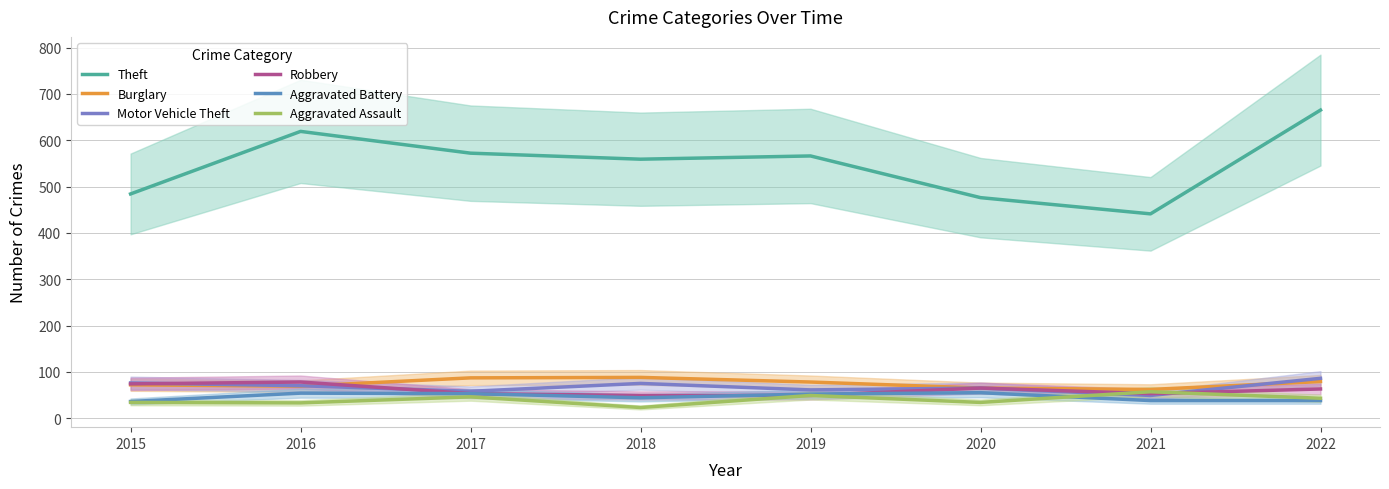

What is the average value of the Robbery series?

60